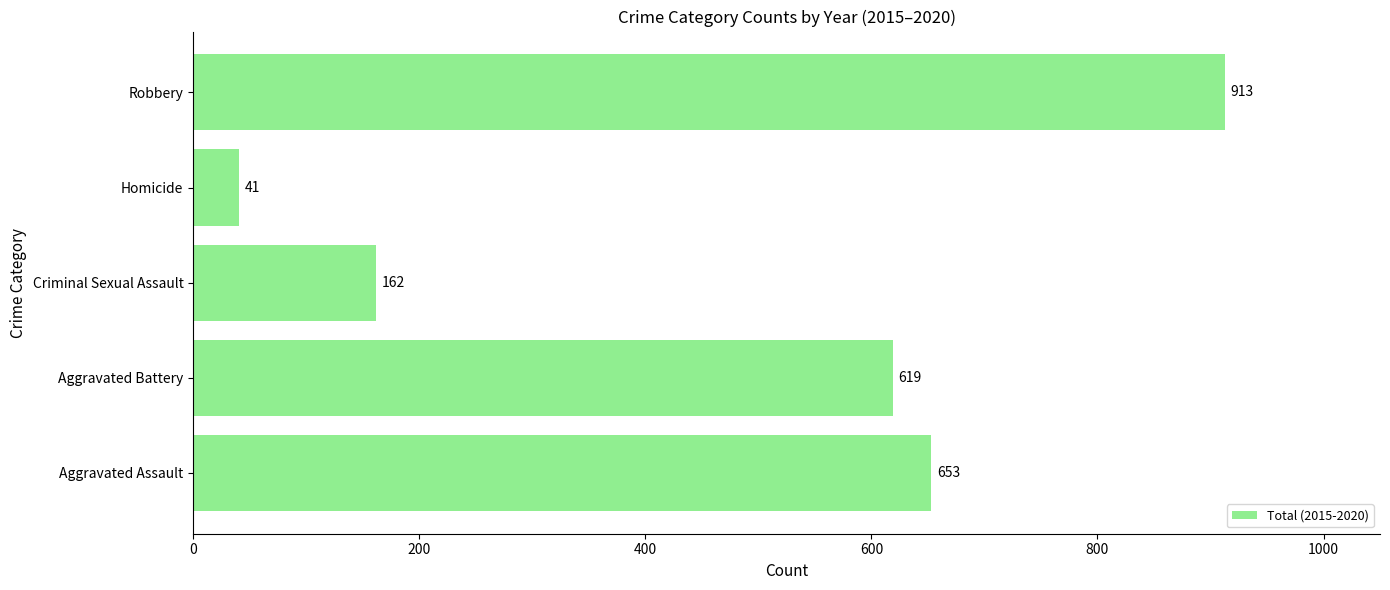

Which has a higher value, Aggravated Assault or Homicide?

Aggravated Assault